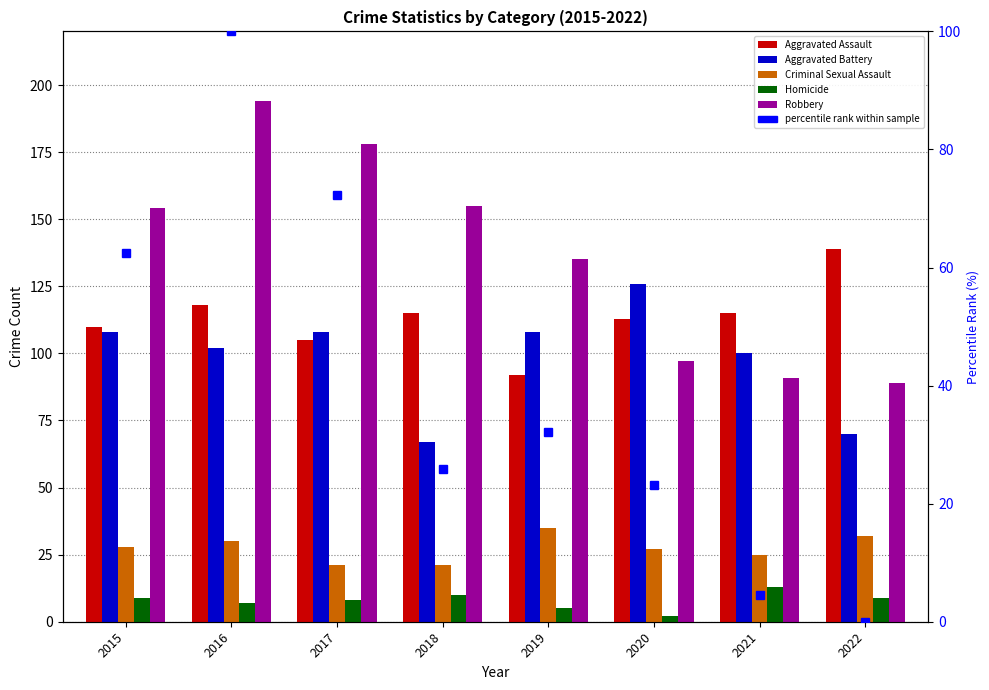

Reading right to left, transcribe all the data shown in this chart.

Aggravated Assault: 2022=139.0	2021=115.0	2020=113.0	2019=92.0	2018=115.0	2017=105.0	2016=118.0	2015=110.0
Aggravated Battery: 2022=70.0	2021=100.0	2020=126.0	2019=108.0	2018=67.0	2017=108.0	2016=102.0	2015=108.0
Criminal Sexual Assault: 2022=32.0	2021=25.0	2020=27.0	2019=35.0	2018=21.0	2017=21.0	2016=30.0	2015=28.0
Homicide: 2022=9.0	2021=13.0	2020=2.0	2019=5.0	2018=10.0	2017=8.0	2016=7.0	2015=9.0
Robbery: 2022=89.0	2021=91.0	2020=97.0	2019=135.0	2018=155.0	2017=178.0	2016=194.0	2015=154.0
percentile rank within sample: 2022=0.0	2021=4.5	2020=23.2	2019=32.1	2018=25.9	2017=72.3	2016=100.0	2015=62.5